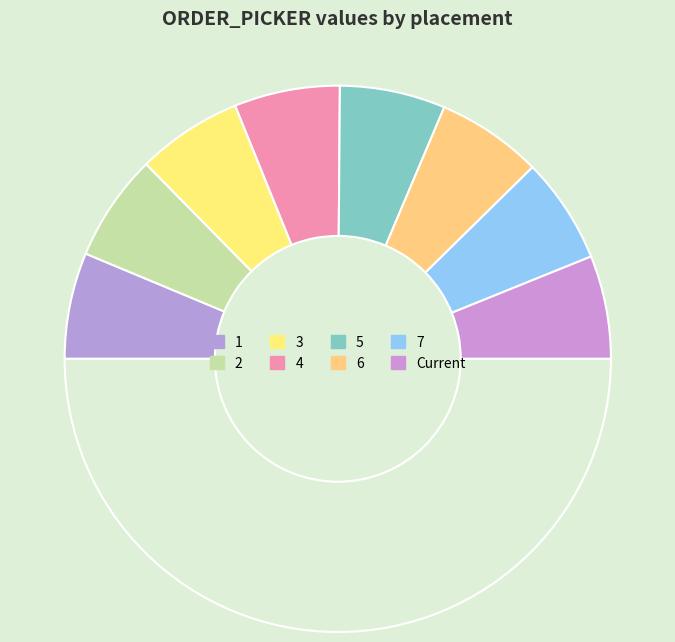

How many slices are in this pie chart?

9